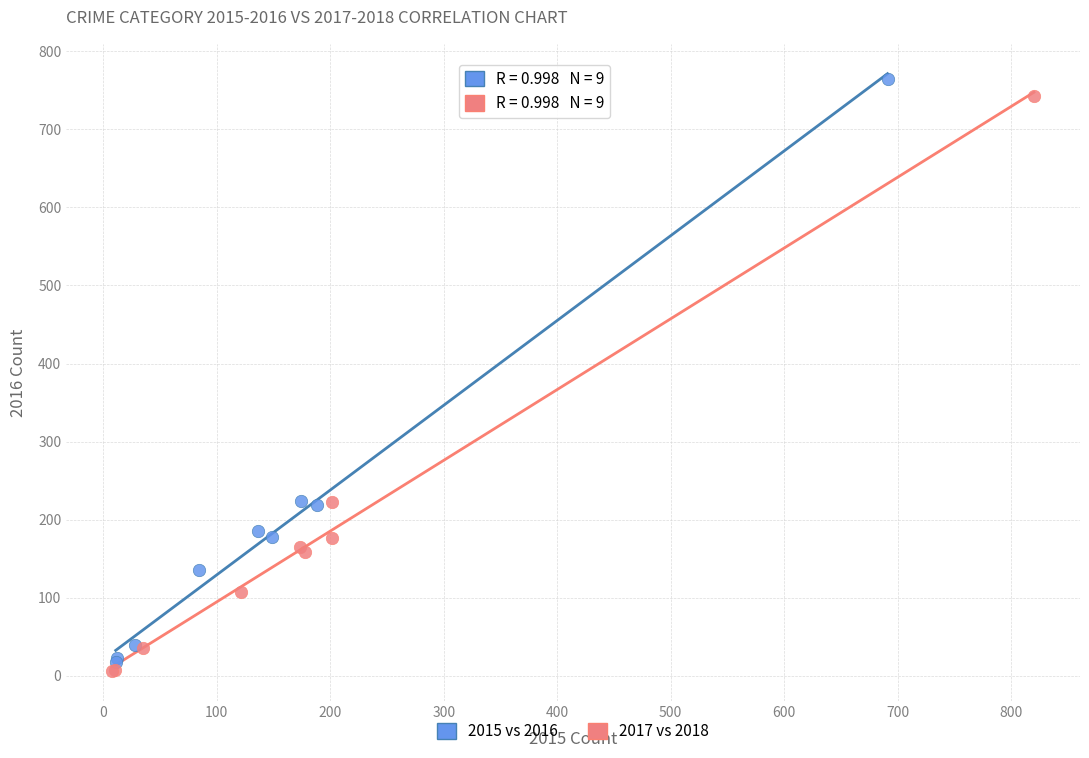

Which series contains the highest Y value?

2015 vs 2016